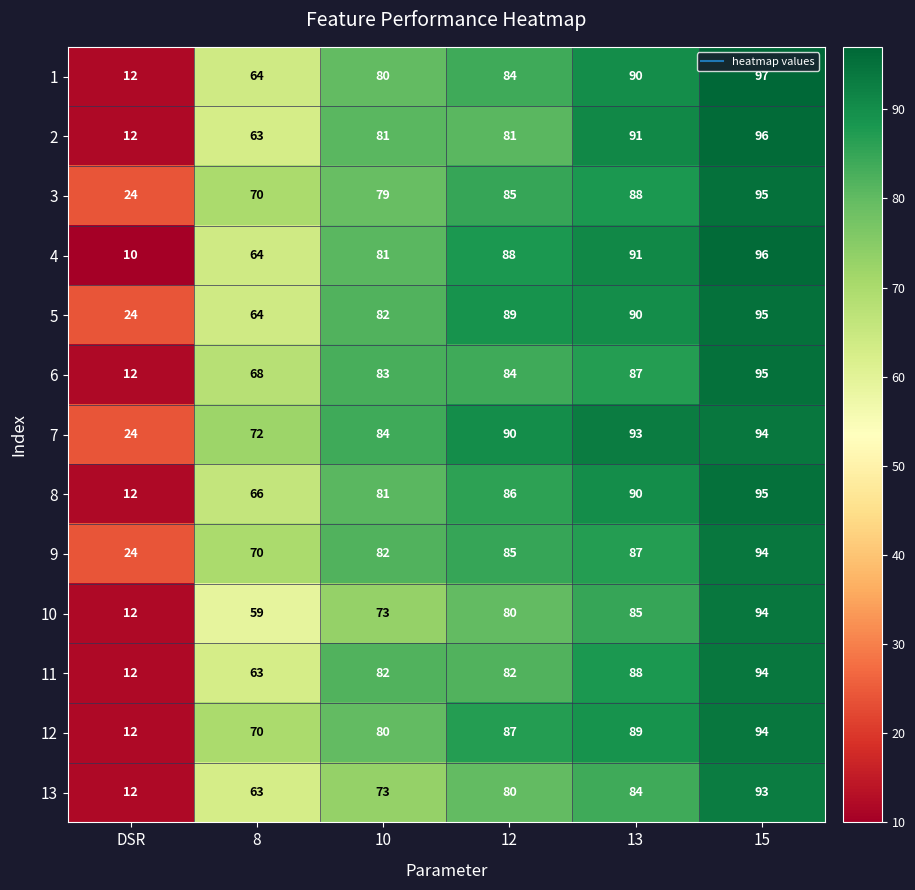

Rank the categories by 6 value from lowest to highest.

DSR, 8, 10, 12, 13, 15